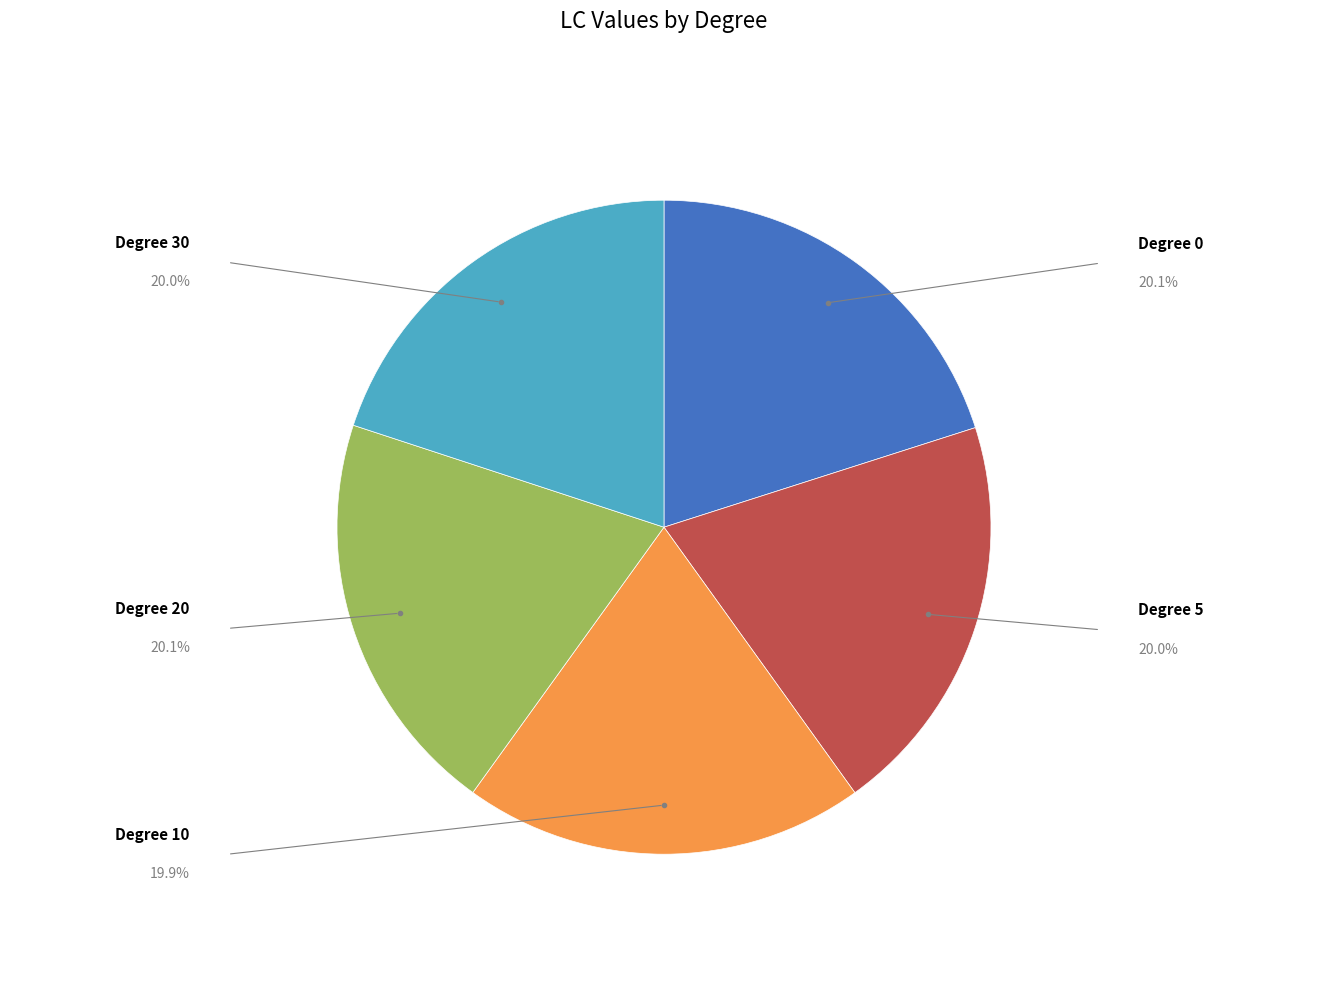

Is there a majority slice in this chart?

No